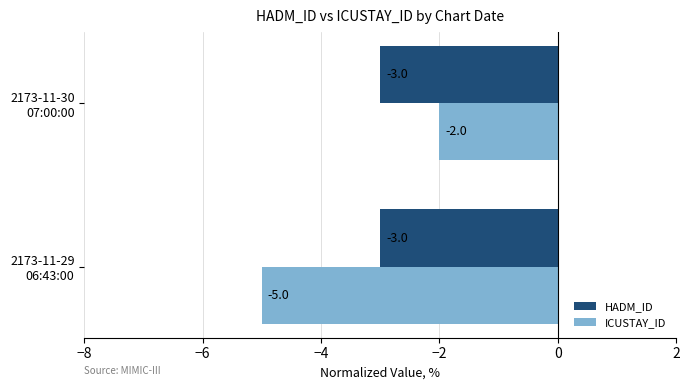

Which category has the lowest value across all series?

2173-11-29
06:43:00